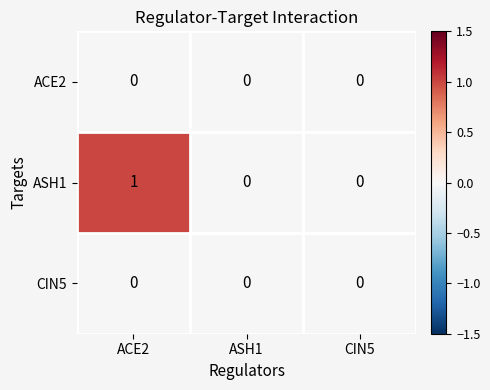

Reading right to left, what are all the values shown in this chart?

ACE2: CIN5=0	ASH1=0	ACE2=0
ASH1: CIN5=0	ASH1=0	ACE2=1
CIN5: CIN5=0	ASH1=0	ACE2=0